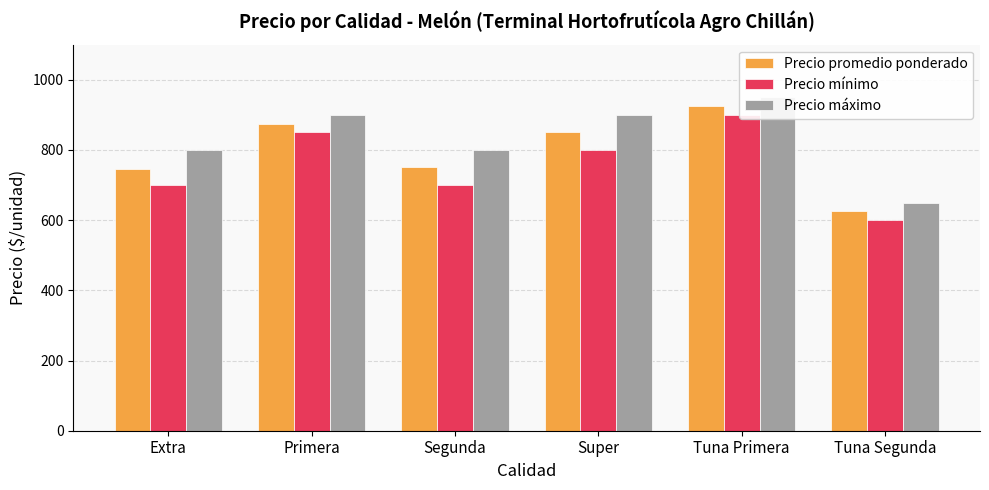

Reading left to right, what are all the values shown in this chart?

Precio promedio ponderado: Extra=747	Primera=875	Segunda=750	Super=850	Tuna Primera=925	Tuna Segunda=625
Precio mínimo: Extra=700	Primera=850	Segunda=700	Super=800	Tuna Primera=900	Tuna Segunda=600
Precio máximo: Extra=800	Primera=900	Segunda=800	Super=900	Tuna Primera=950	Tuna Segunda=650